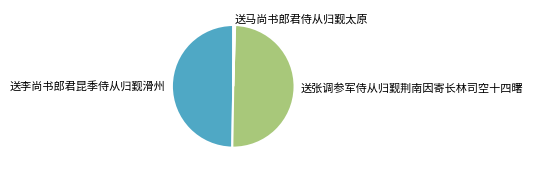

Is the sum of 送张调参军侍从归觐荆南因寄长林司空十四曙 and 送李尚书郎君昆季侍从归觐滑州 greater than half?

Yes